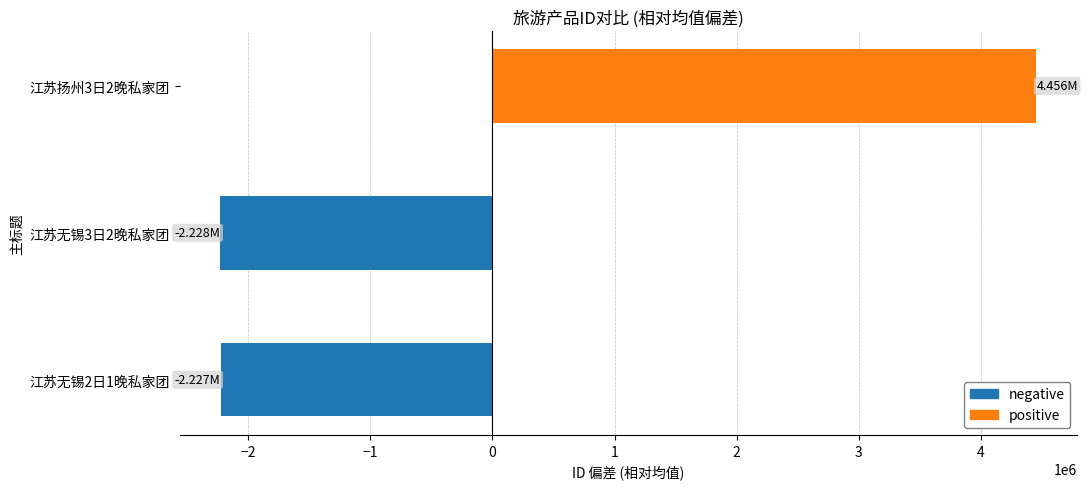

Which category has the highest value across all series?

江苏扬州3日2晚私家团